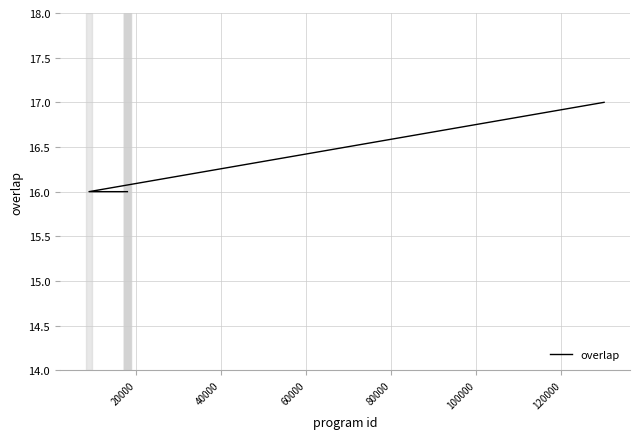

What is the maximum value shown in the chart?

17